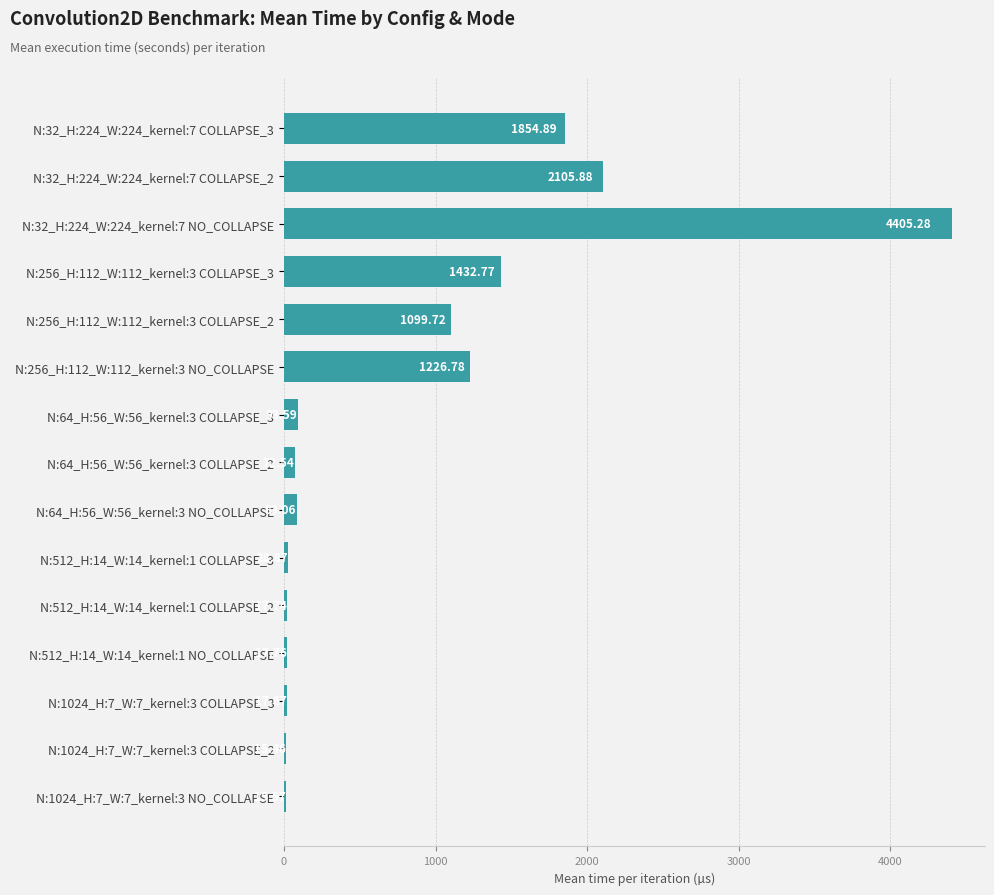

At which category does the chart reach its peak across all series?

N:32_H:224_W:224_kernel:7 NO_COLLAPSE